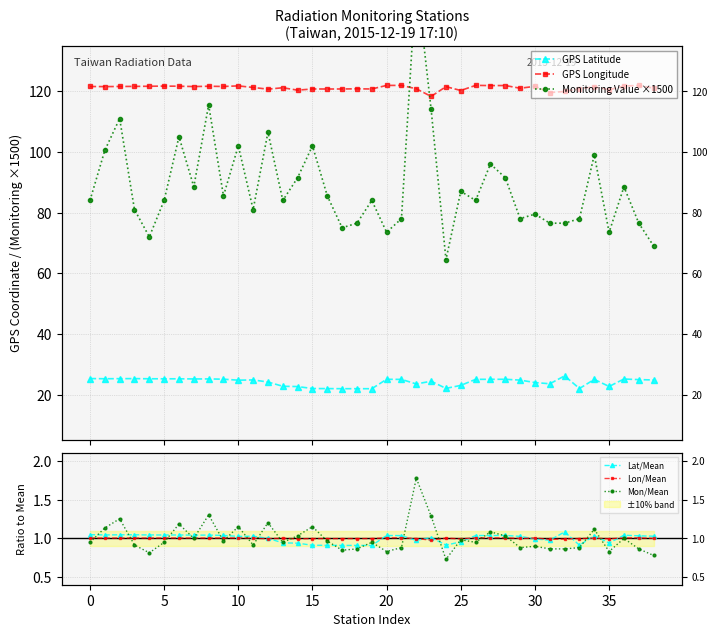

True or false: Mon/Mean and Monitoring Value ×1500 intersect in this chart.

False